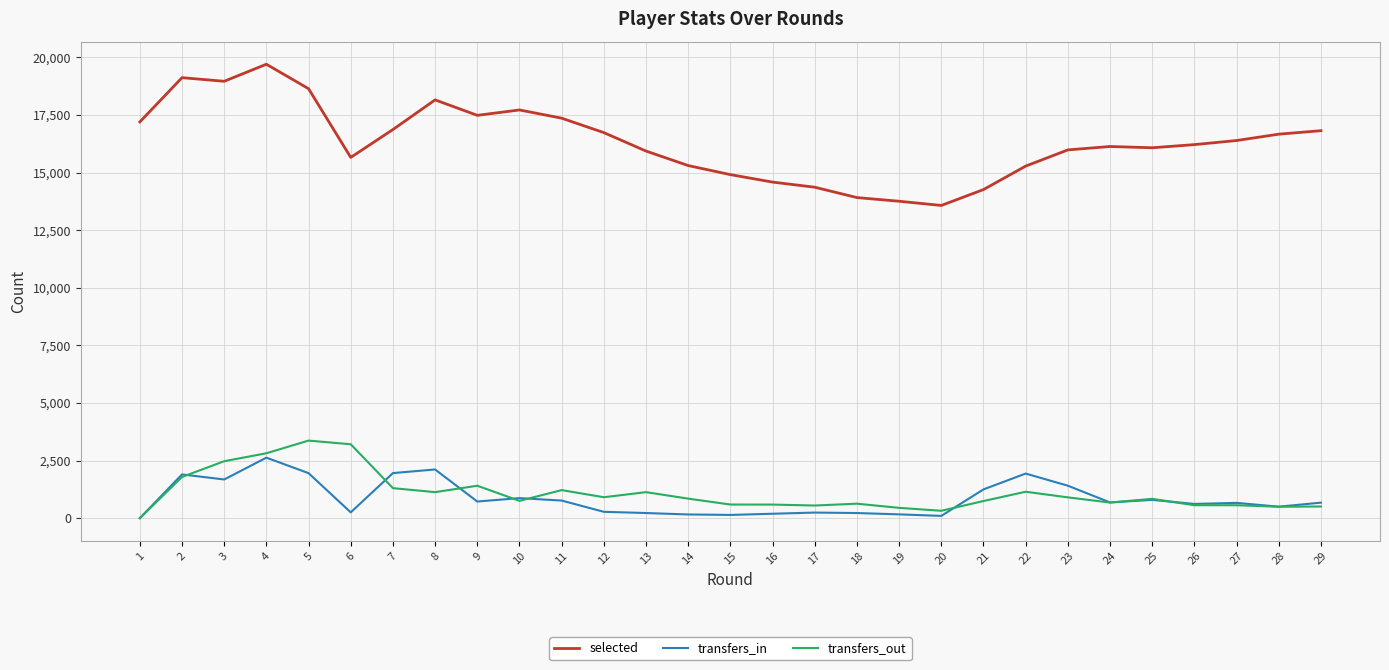

Where does the transfers_out series first go above 839?

2